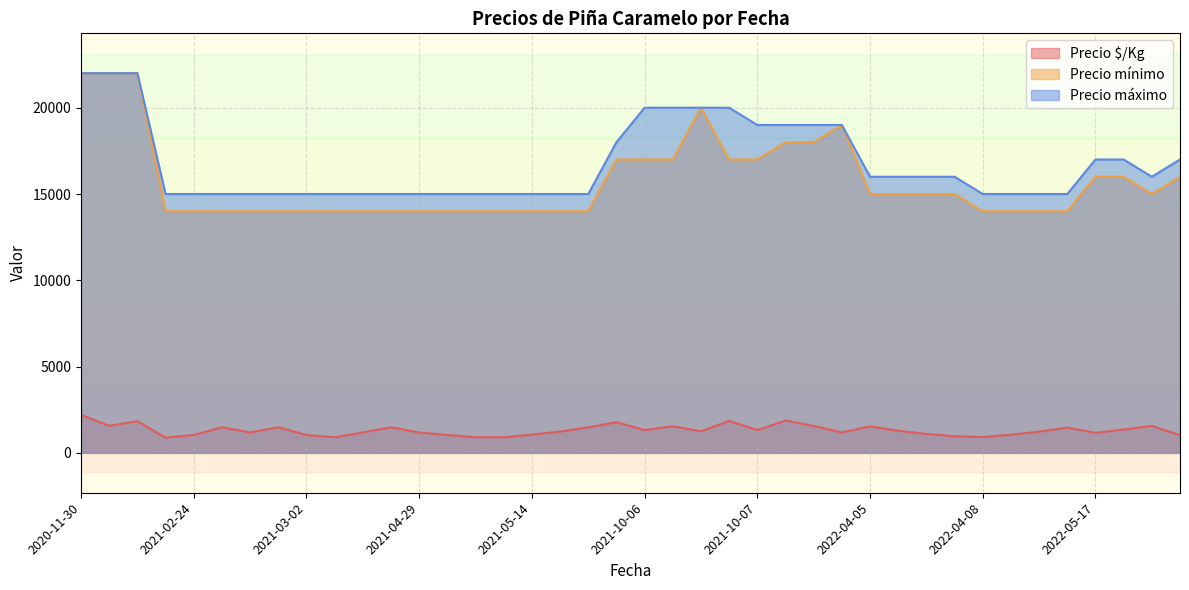

True or false: Precio máximo and Precio $/Kg cross at least once.

False